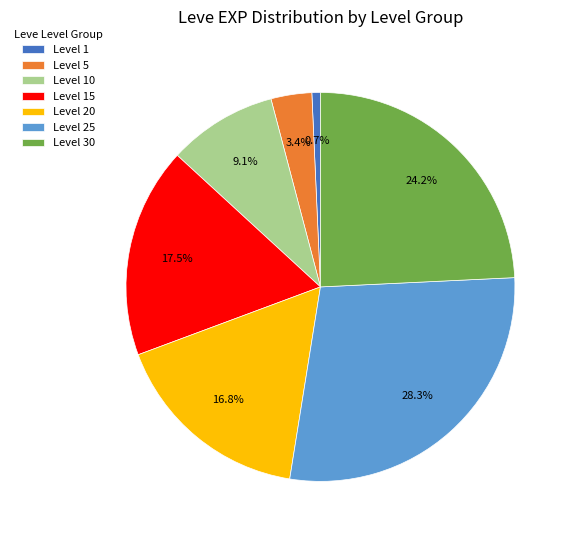

Which slice is the smallest?

Level 1